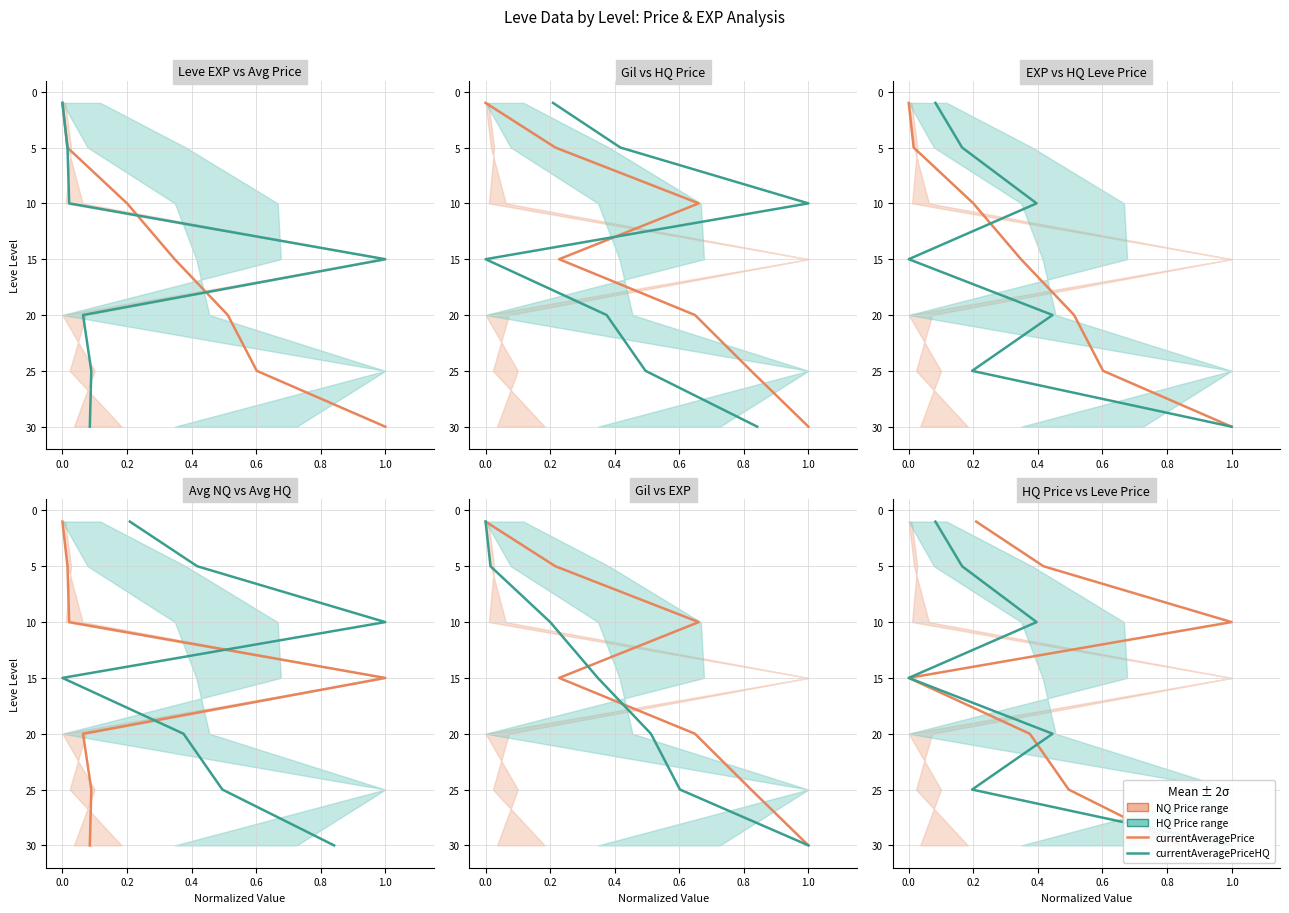

True or false: currentAveragePriceHQ has a value of 1 at 0.0.

False